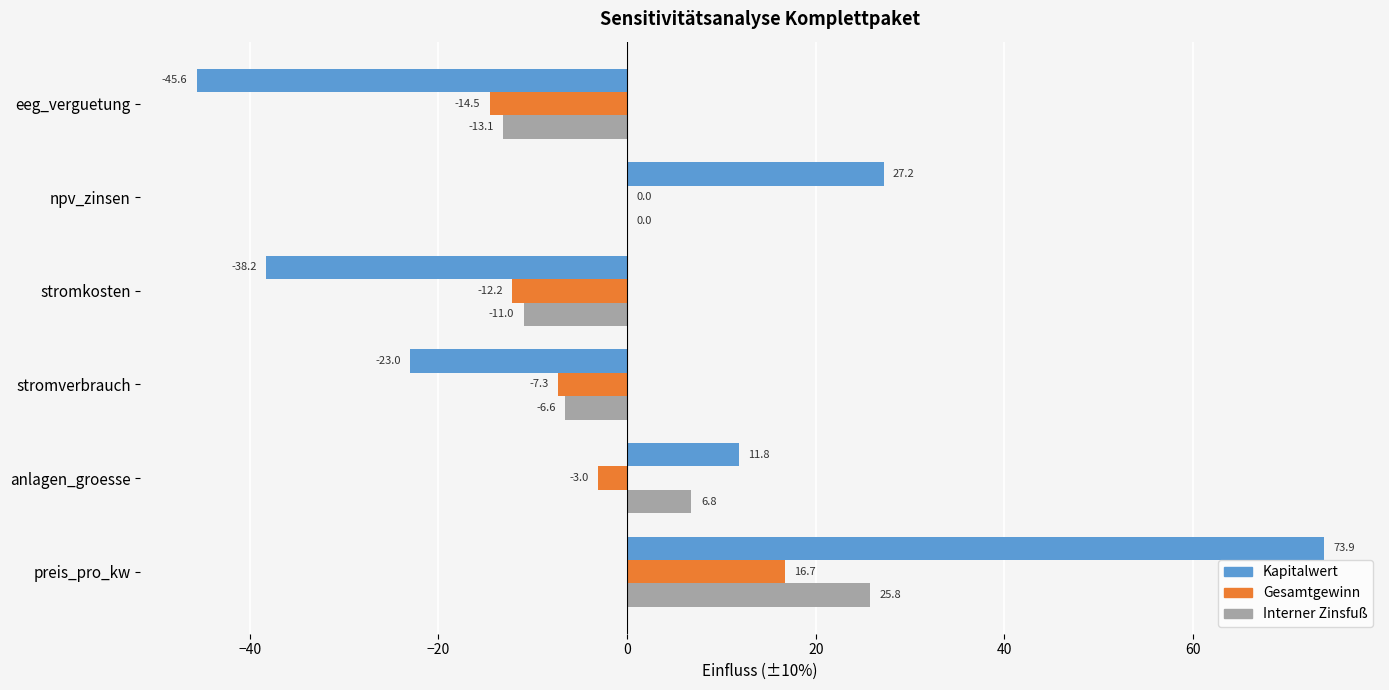

What is the sum of all Interner Zinsfuß values?

1.9